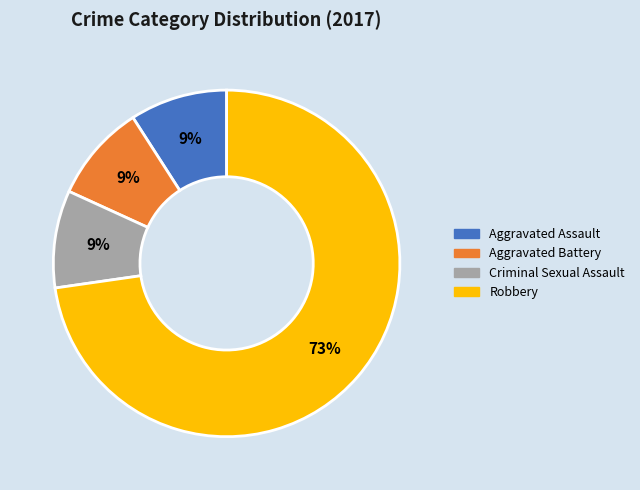

Count the number of slices in the pie.

4